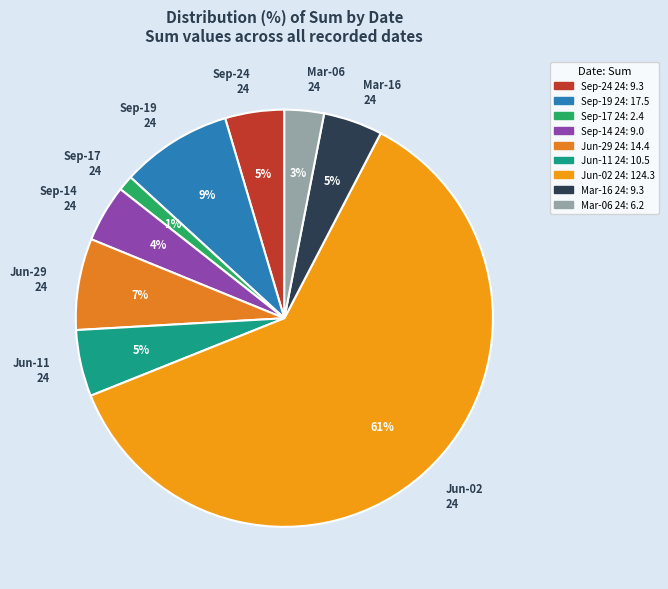

Count the number of slices in the pie.

9